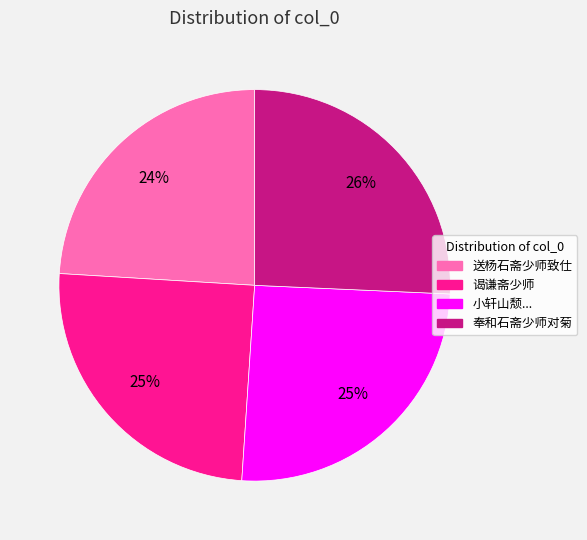

Does any single category account for the majority?

No